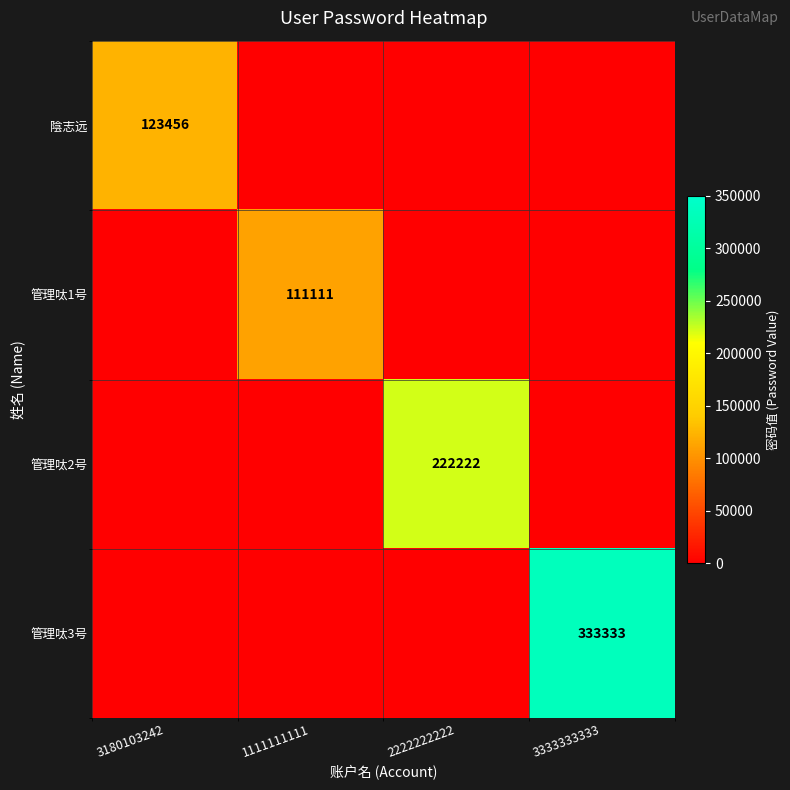

True or false: 管理呔2号 has a value of 107505 at 2222222222.

False